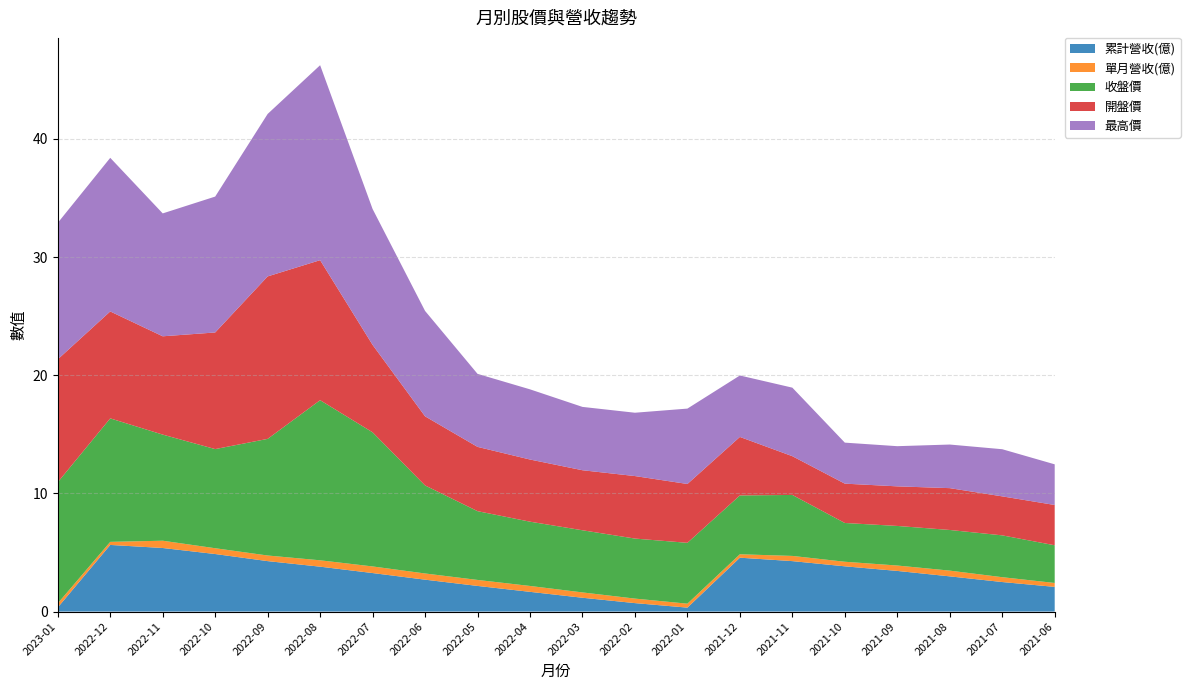

Reading left to right, transcribe all the data shown in this chart.

累計營收(億): 2023-01=0.3	2022-12=5.6	2022-11=5.4	2022-10=4.9	2022-09=4.3	2022-08=3.8	2022-07=3.3	2022-06=2.7	2022-05=2.2	2022-04=1.7	2022-03=1.2	2022-02=0.7	2022-01=0.3	2021-12=4.6	2021-11=4.3	2021-10=3.8	2021-09=3.4	2021-08=3.0	2021-07=2.5	2021-06=2.1
單月營收(億): 2023-01=0.3	2022-12=0.3	2022-11=0.6	2022-10=0.5	2022-09=0.5	2022-08=0.5	2022-07=0.6	2022-06=0.5	2022-05=0.5	2022-04=0.5	2022-03=0.5	2022-02=0.4	2022-01=0.3	2021-12=0.3	2021-11=0.4	2021-10=0.4	2021-09=0.5	2021-08=0.5	2021-07=0.4	2021-06=0.3
收盤價: 2023-01=10.2	2022-12=10.4	2022-11=9.0	2022-10=8.4	2022-09=9.9	2022-08=13.6	2022-07=11.3	2022-06=7.5	2022-05=5.8	2022-04=5.4	2022-03=5.3	2022-02=5.1	2022-01=5.2	2021-12=5.0	2021-11=5.2	2021-10=3.3	2021-09=3.4	2021-08=3.4	2021-07=3.5	2021-06=3.2
開盤價: 2023-01=10.4	2022-12=9.1	2022-11=8.3	2022-10=9.9	2022-09=13.8	2022-08=11.8	2022-07=7.4	2022-06=5.8	2022-05=5.4	2022-04=5.3	2022-03=5.1	2022-02=5.3	2022-01=5.0	2021-12=5.0	2021-11=3.3	2021-10=3.3	2021-09=3.4	2021-08=3.5	2021-07=3.3	2021-06=3.4
最高價: 2023-01=11.6	2022-12=13.0	2022-11=10.4	2022-10=11.5	2022-09=13.8	2022-08=16.5	2022-07=11.5	2022-06=8.9	2022-05=6.2	2022-04=5.9	2022-03=5.4	2022-02=5.4	2022-01=6.4	2021-12=5.2	2021-11=5.8	2021-10=3.5	2021-09=3.4	2021-08=3.7	2021-07=4.0	2021-06=3.4